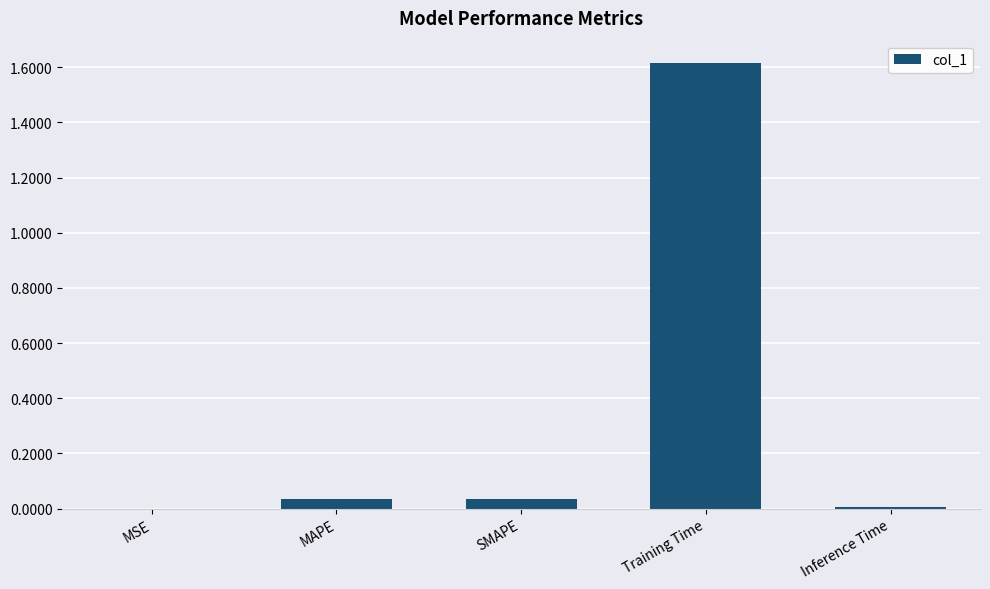

True or false: the data shows 2.4 at Training Time.

False